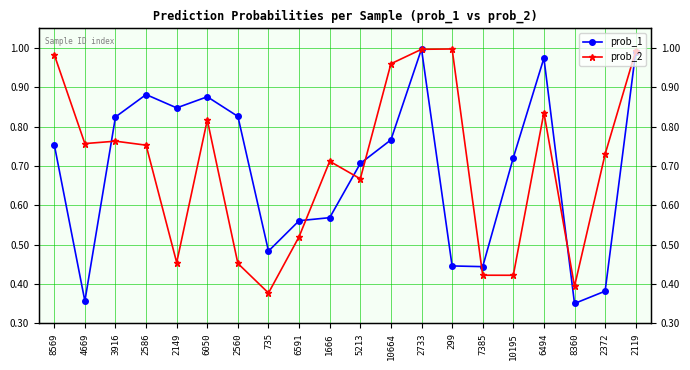

Reading left to right, what are all the values shown in this chart?

prob_1: 8569=0.8	4669=0.4	3916=0.8	2586=0.9	2149=0.8	6050=0.9	2560=0.8	735=0.5	6591=0.6	1666=0.6	5213=0.7	10664=0.8	2733=1.0	299=0.4	7385=0.4	10195=0.7	6494=1.0	8360=0.4	2372=0.4	2119=1.0
prob_2: 8569=1.0	4669=0.8	3916=0.8	2586=0.8	2149=0.5	6050=0.8	2560=0.5	735=0.4	6591=0.5	1666=0.7	5213=0.7	10664=1.0	2733=1.0	299=1.0	7385=0.4	10195=0.4	6494=0.8	8360=0.4	2372=0.7	2119=1.0